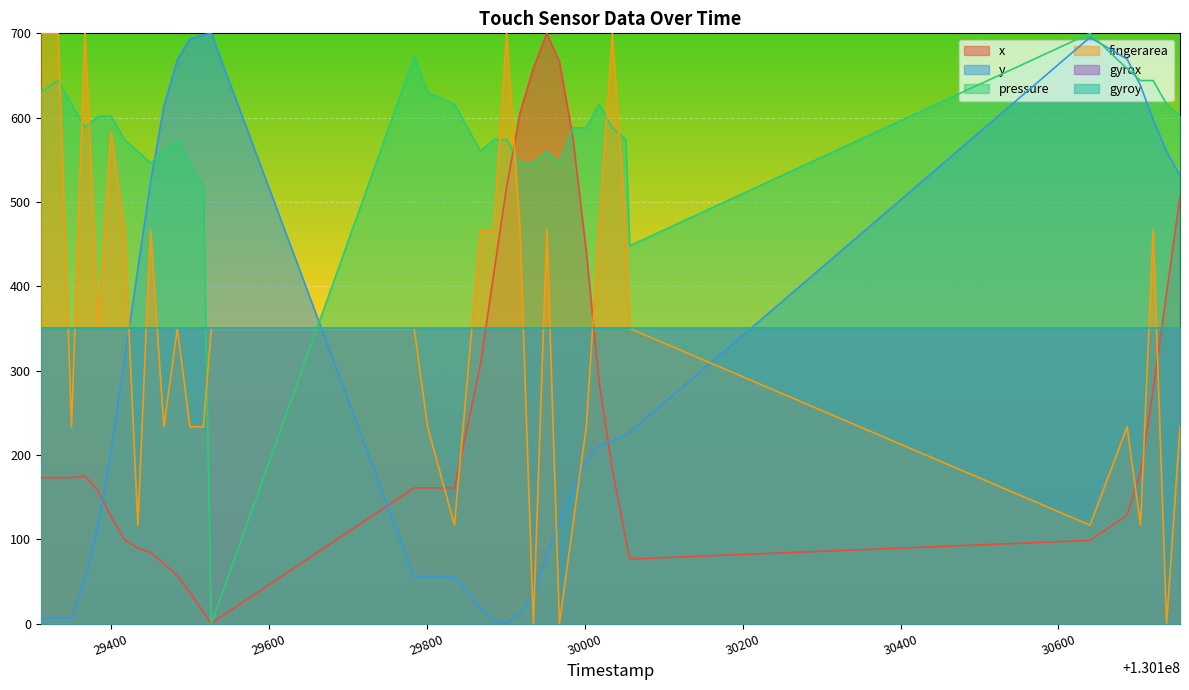

How many lines are shown in the chart?

6